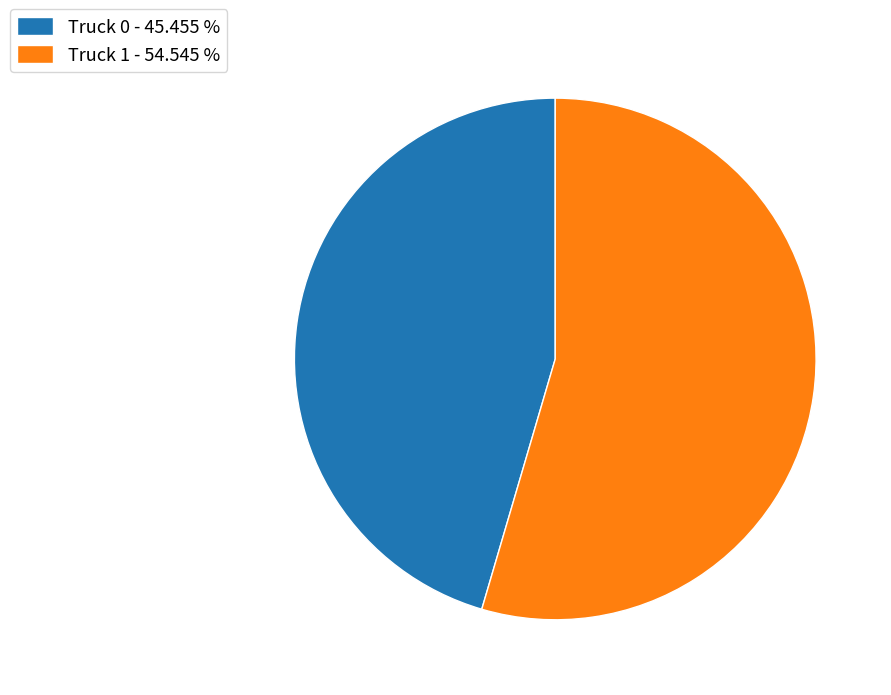

How many slices are in this pie chart?

2